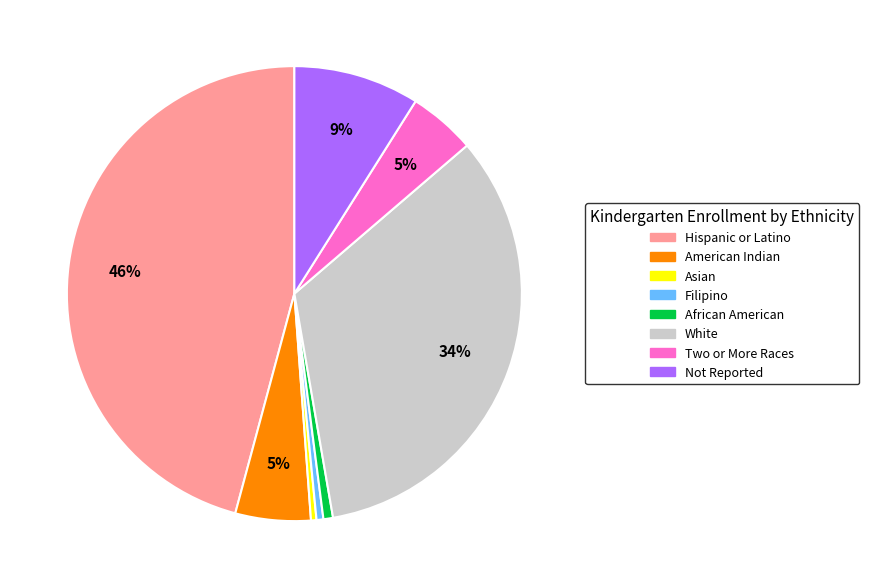

Is there any slice that represents more than half of the pie?

No